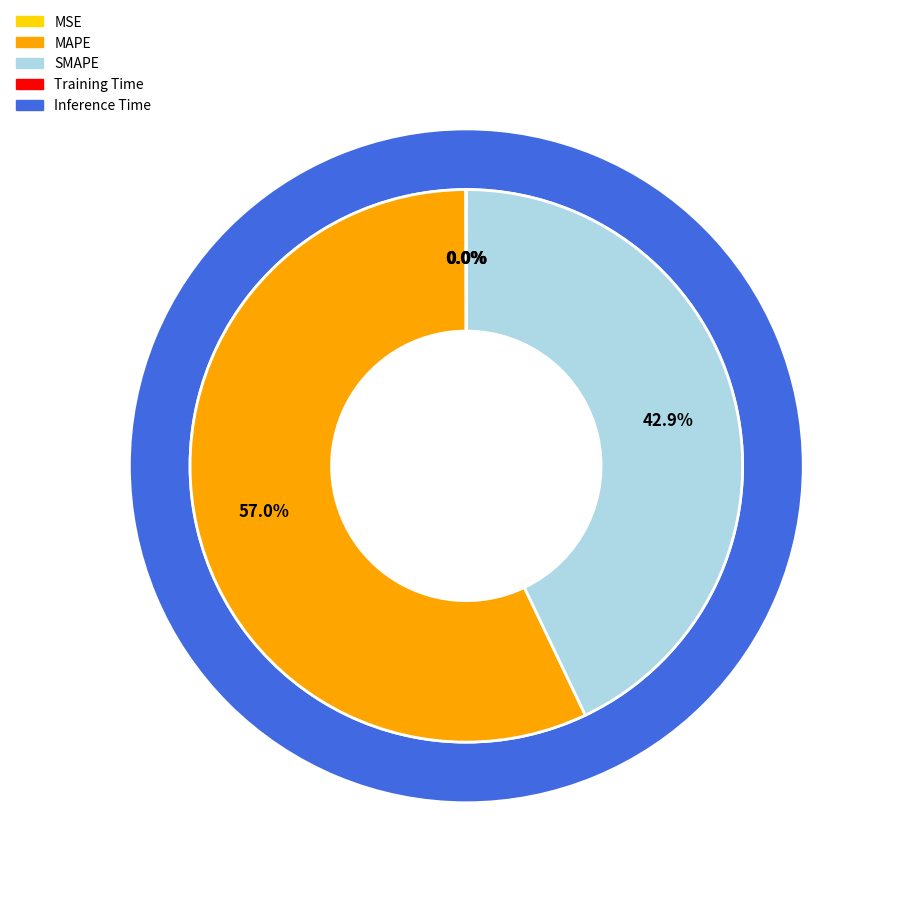

Which category has the biggest portion of the pie?

MAPE